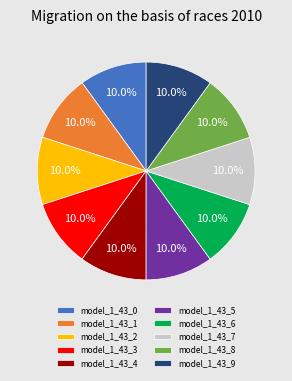

Combined, what portion of the pie is model_1_43_3 and model_1_43_9?

20.0%